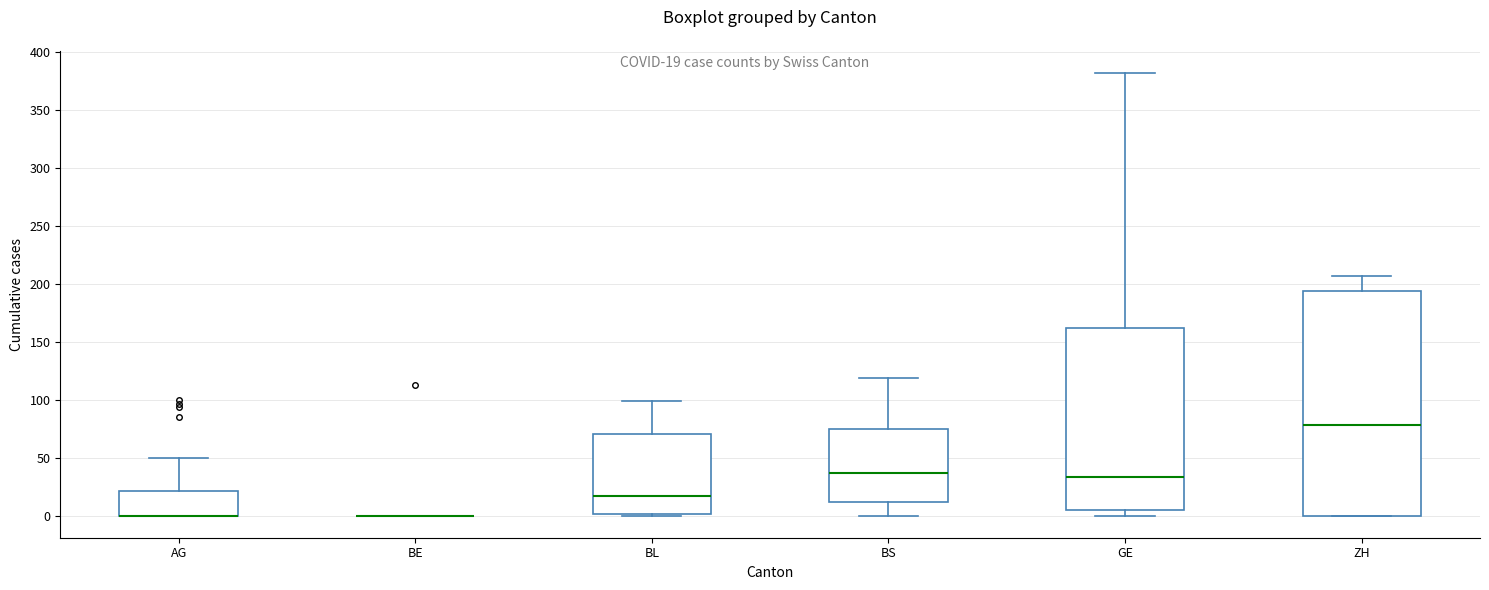

Comparing the boxes themselves (not the whiskers), which one is the tallest?

ZH